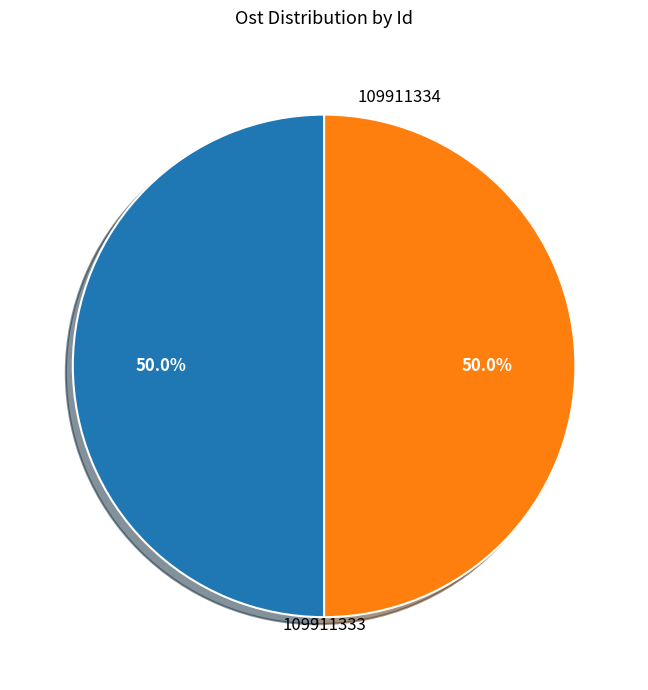

What portion of the pie excludes 109911334?

50.0%